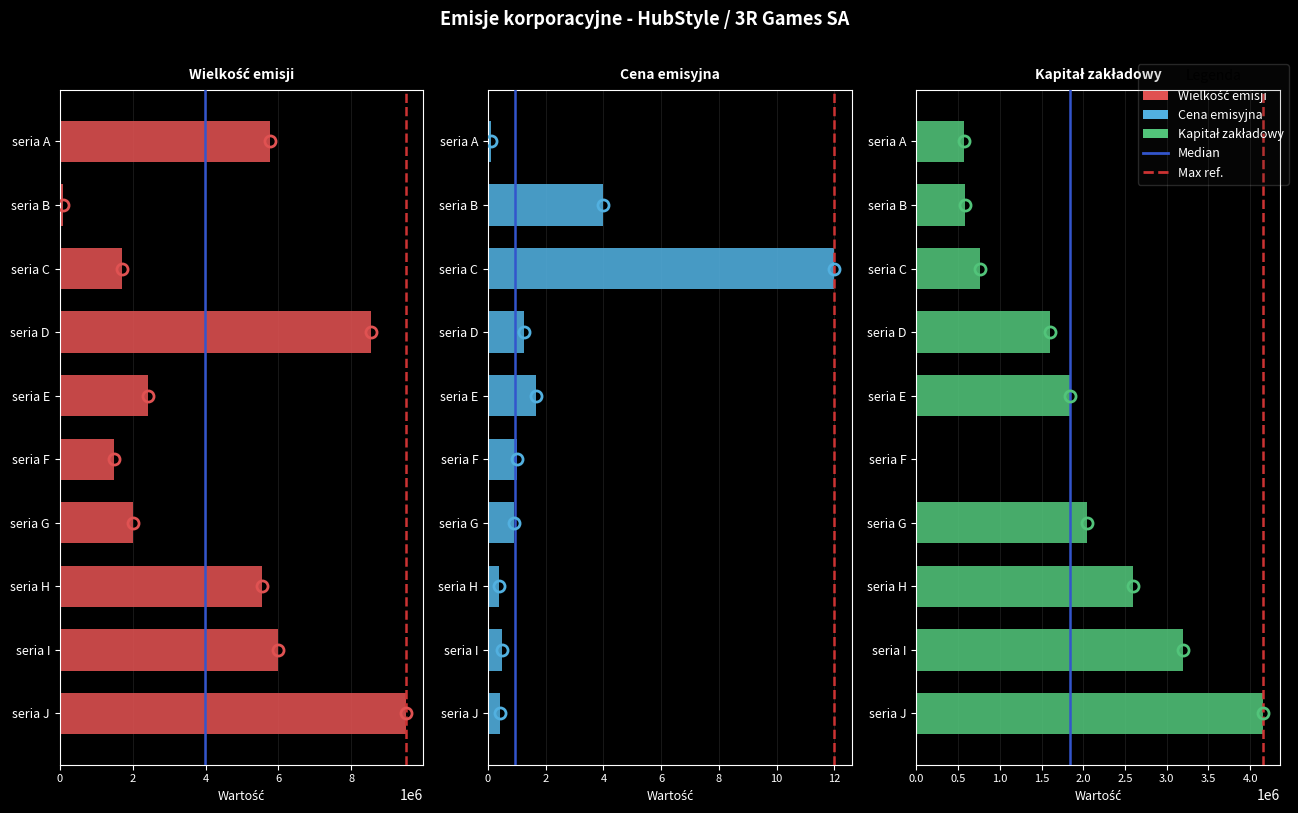

Where is Kapitał zakładowy nearest to the value 2075000?

seria G